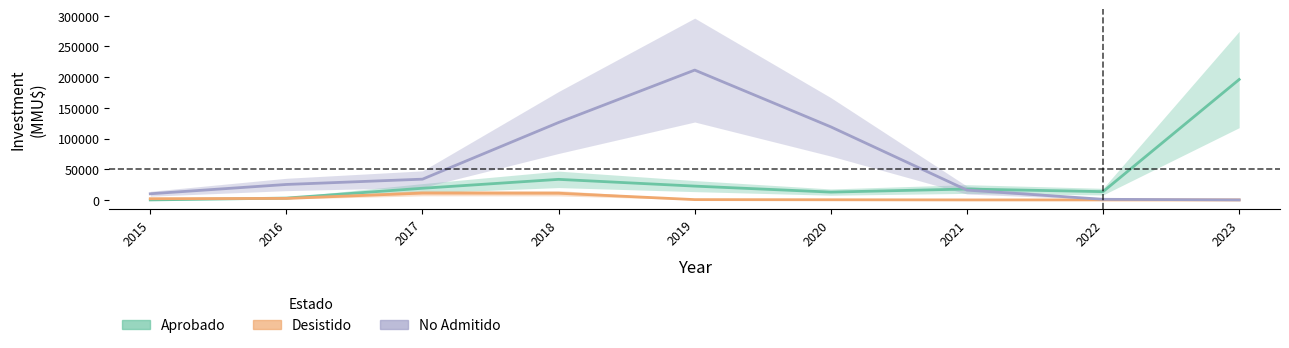

How many lines are shown in the chart?

3